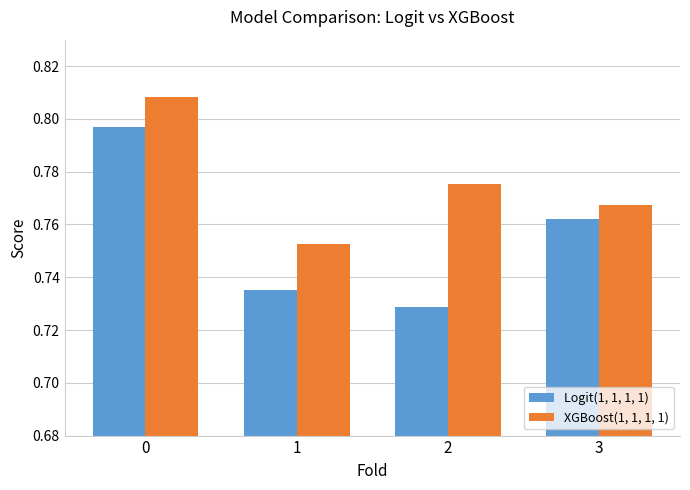

Which series has the largest range (max minus min)?

Logit(1, 1, 1, 1)